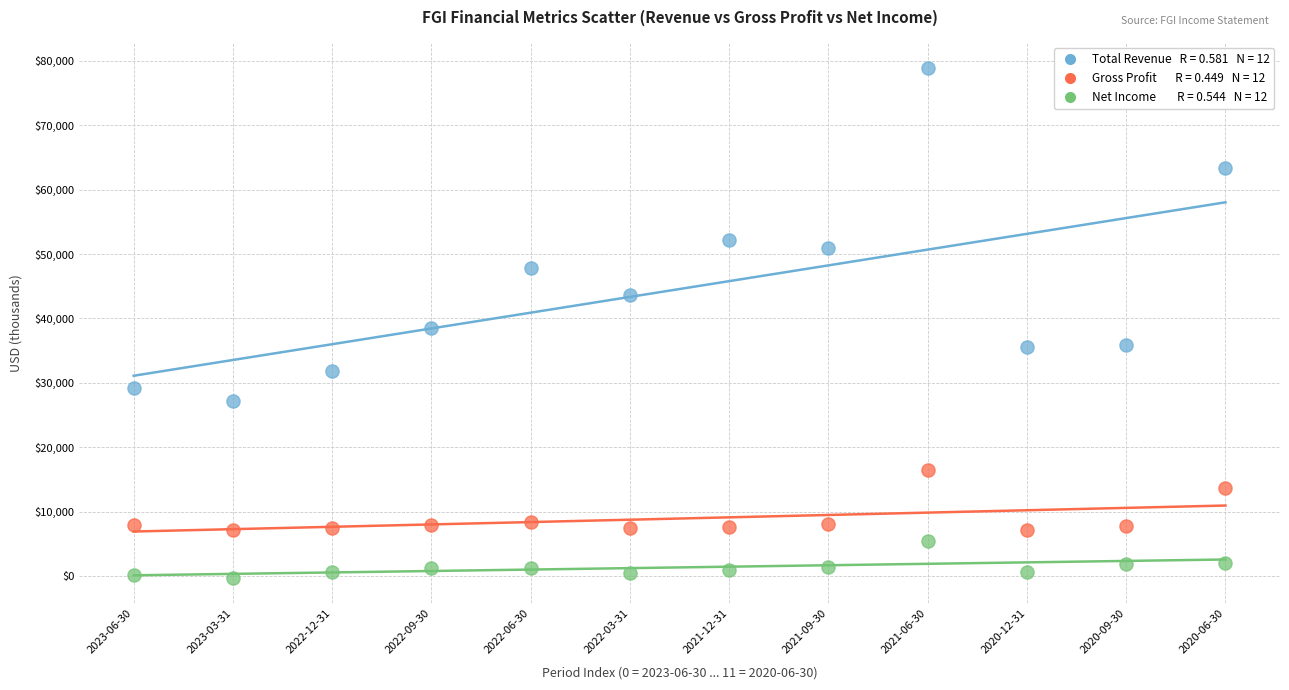

Across all data points, what is the range of Y values (max minus min)?

79200